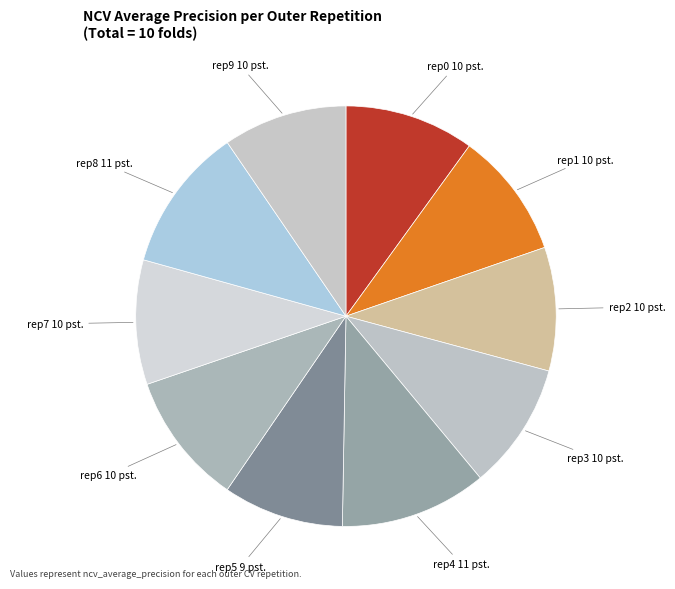

Count the number of slices in the pie.

10